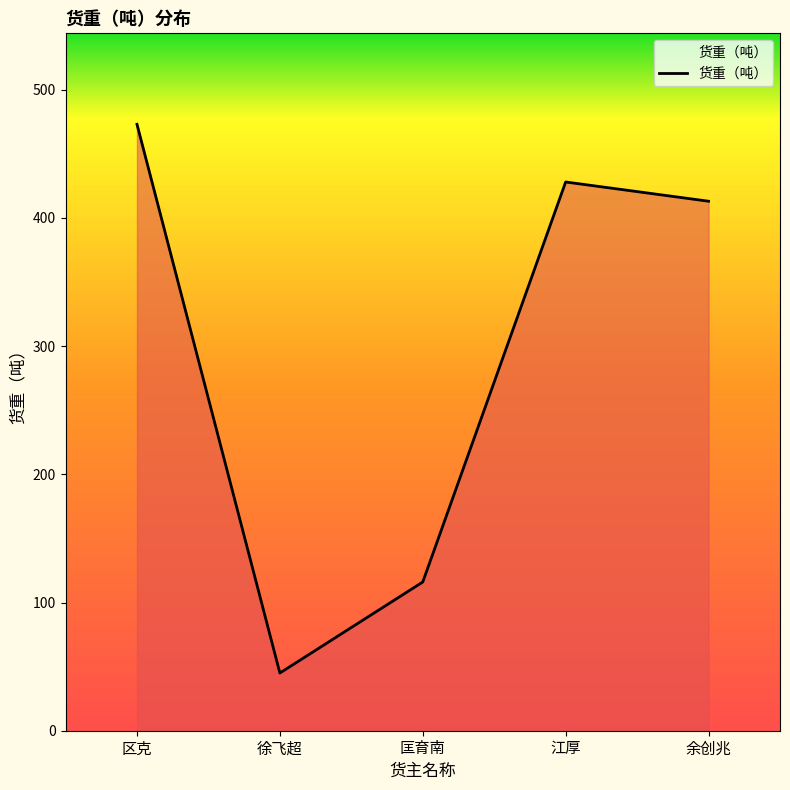

The value at 江厚 is 428. True or false?

True